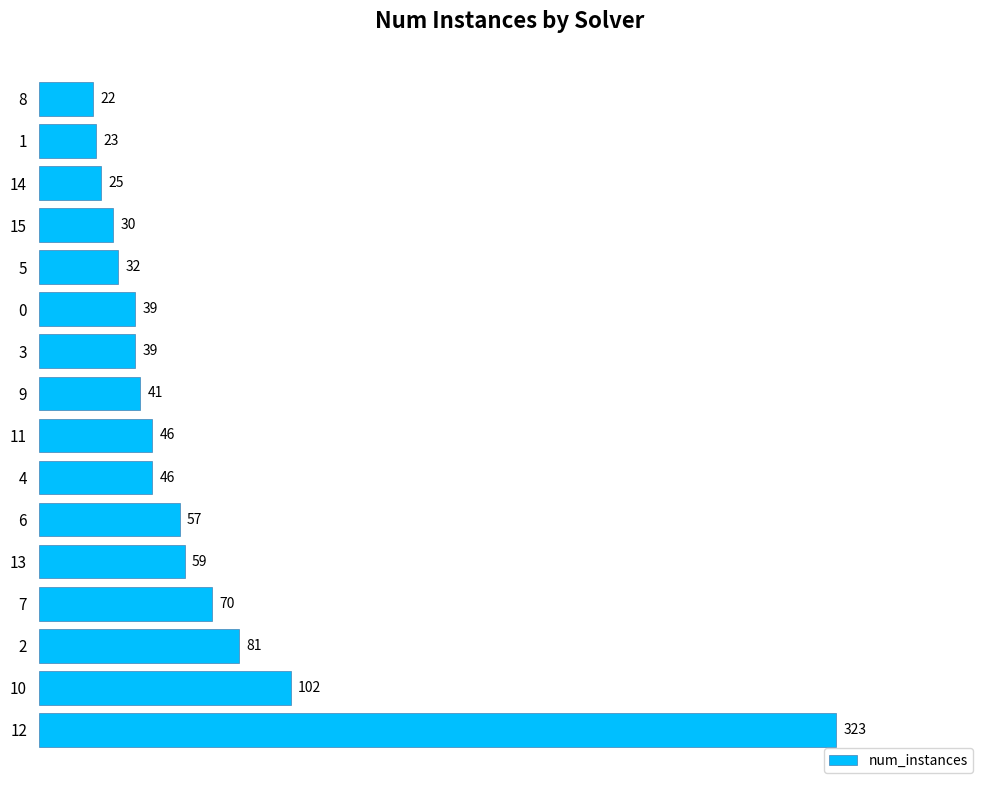

Which category has the highest value across all series?

12